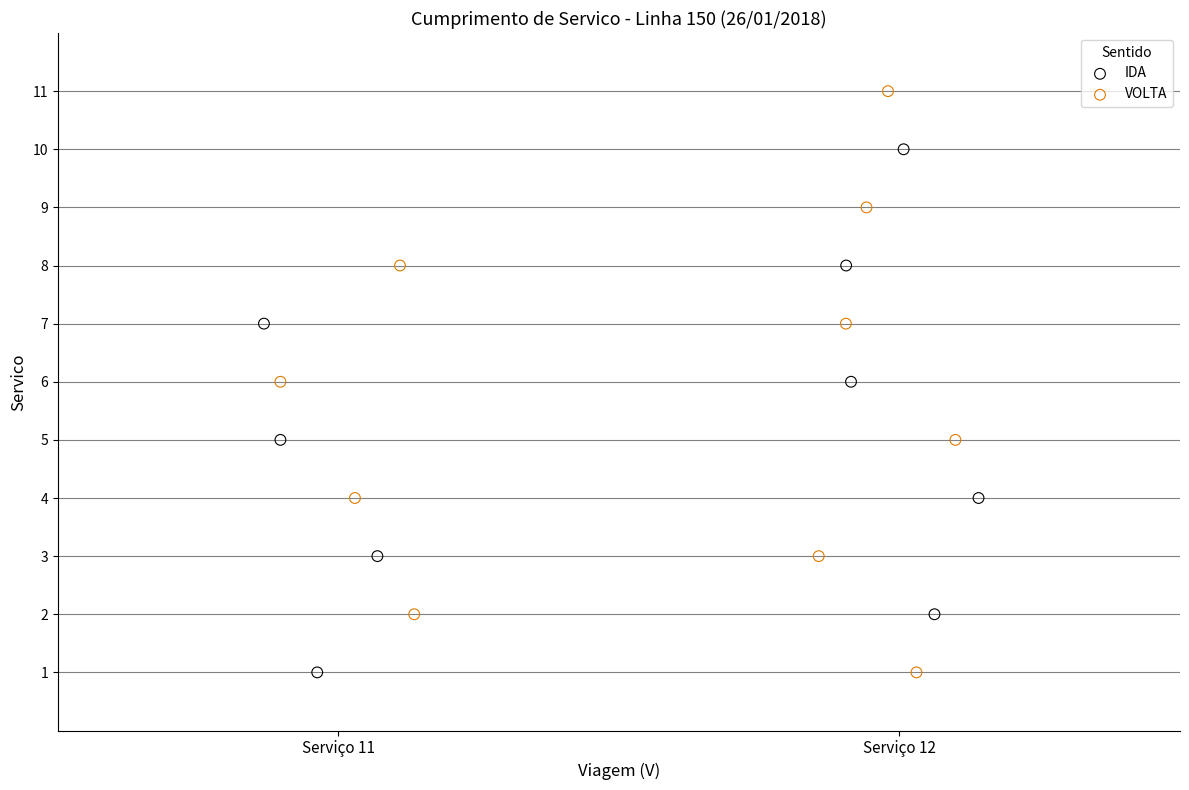

Which series has the widest spread of Y values?

VOLTA